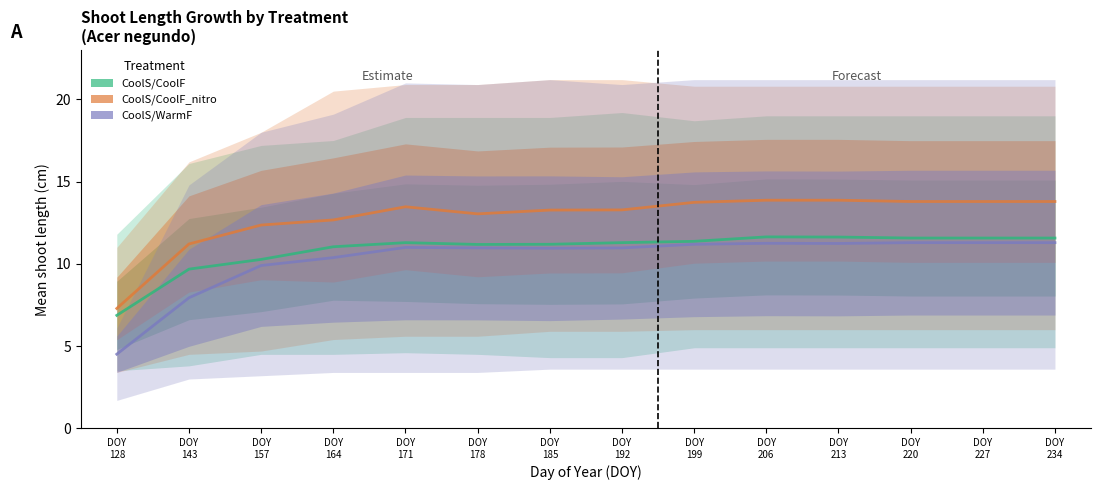

True or false: CoolS/CoolF and CoolS/WarmF intersect in this chart.

False